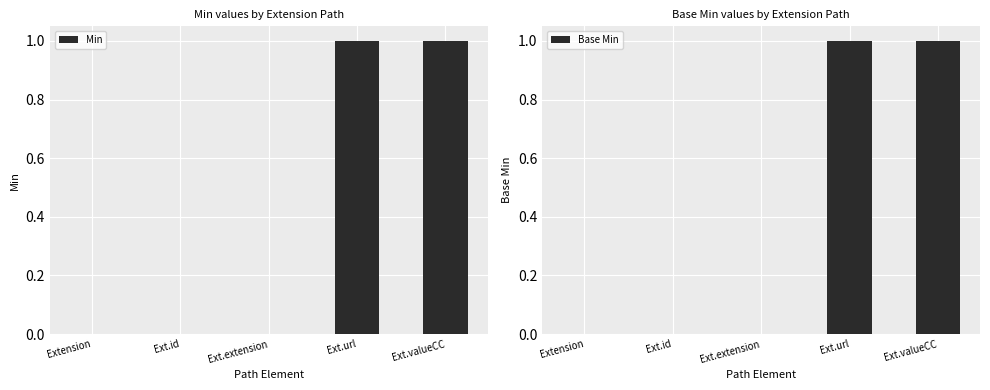

Which series has the widest spread of values?

Min